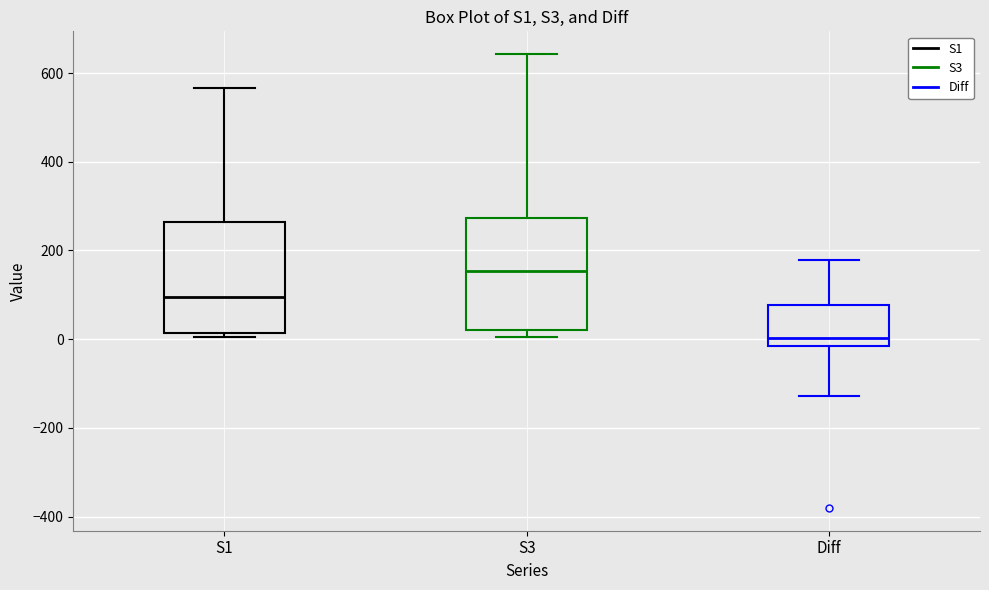

Reading left to right, transcribe this box plot: for each box, give where its median line is, the range the box spans, and where its two whiskers end, as read against the y-axis. The values are not printed on the chart, so give them approximately, as read against the axis.

S1: median 100, box 20 to 260, whiskers 0 to 560
S3: median 160, box 20 to 280, whiskers 0 to 640
Diff: median 0, box -20 to 80, whiskers -120 to 180